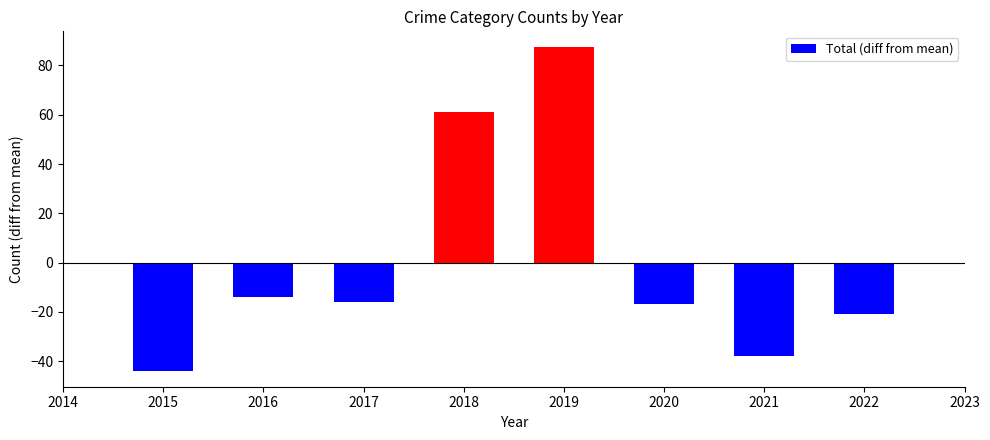

At which label is the value closest to 21?

2016